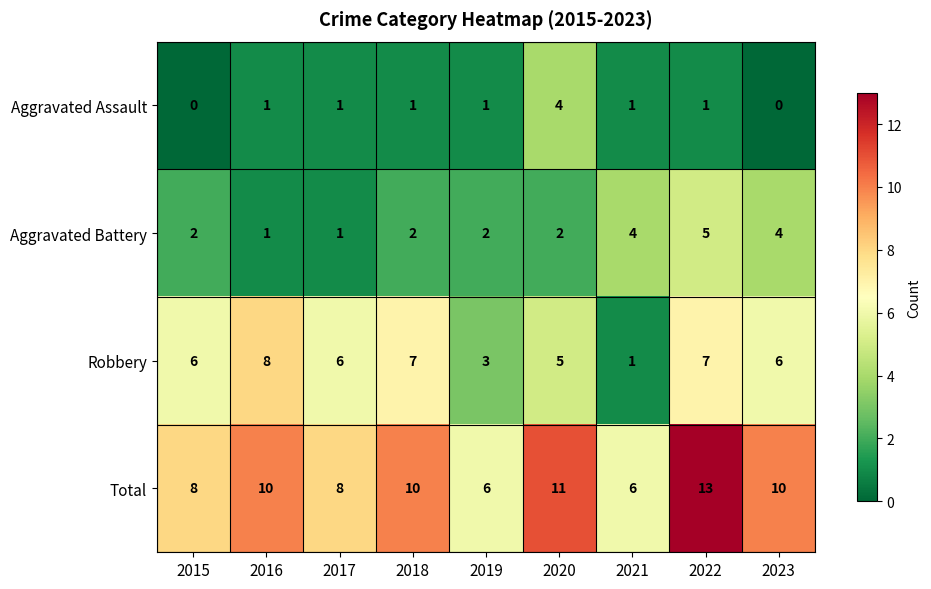

What is the sum of all Aggravated Assault values?

10